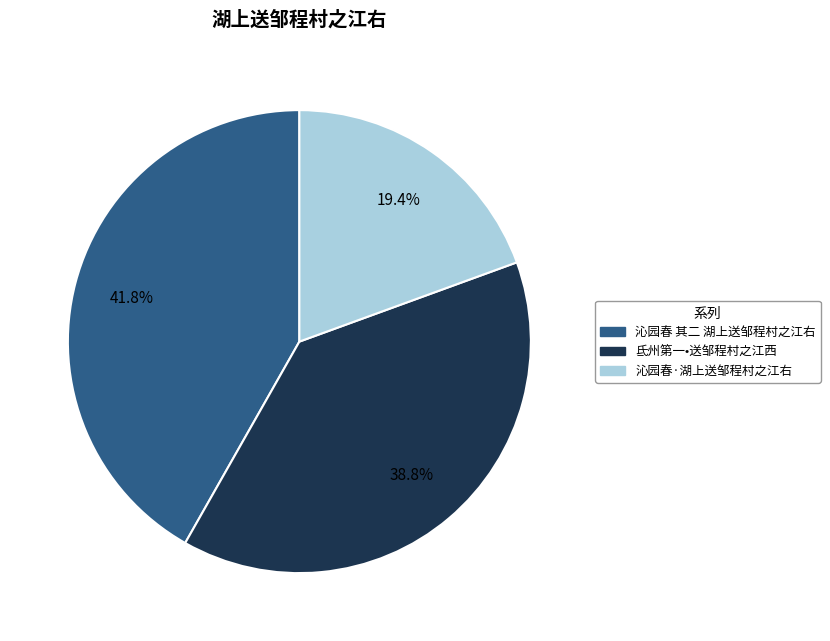

Which category has the biggest portion of the pie?

沁园春 其二 湖上送邹程村之江右